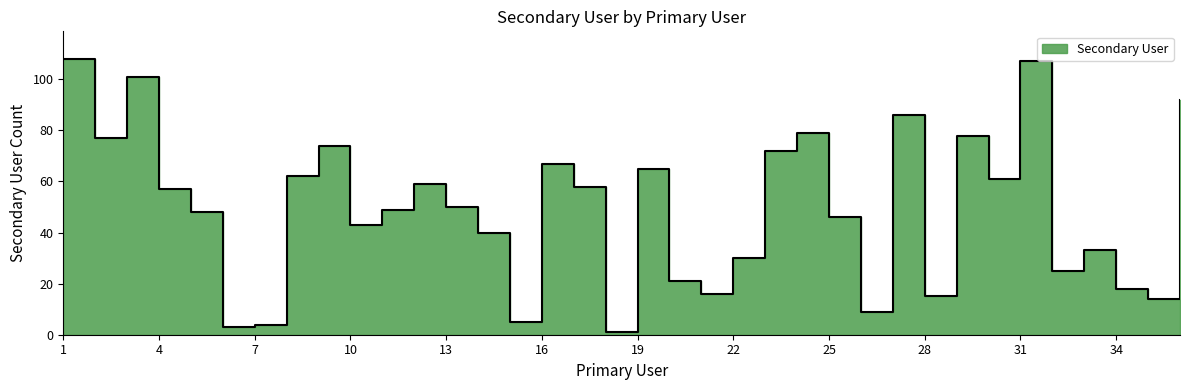

The chart shows a value of 108 at 1. True or false?

True